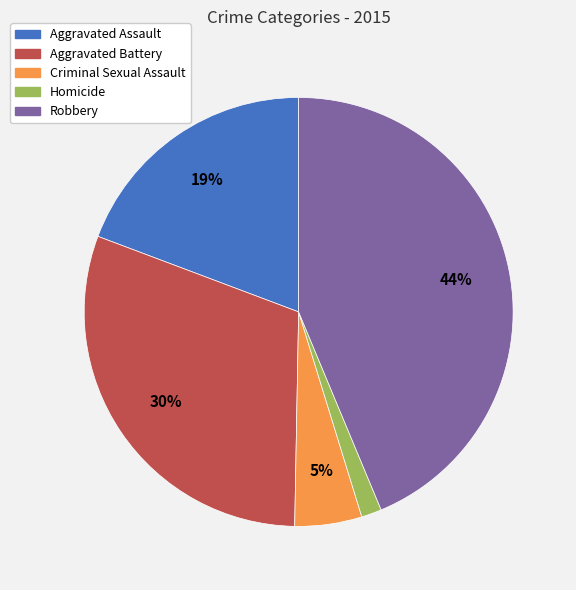

What percentage is the Homicide slice, to the nearest percent?

2%